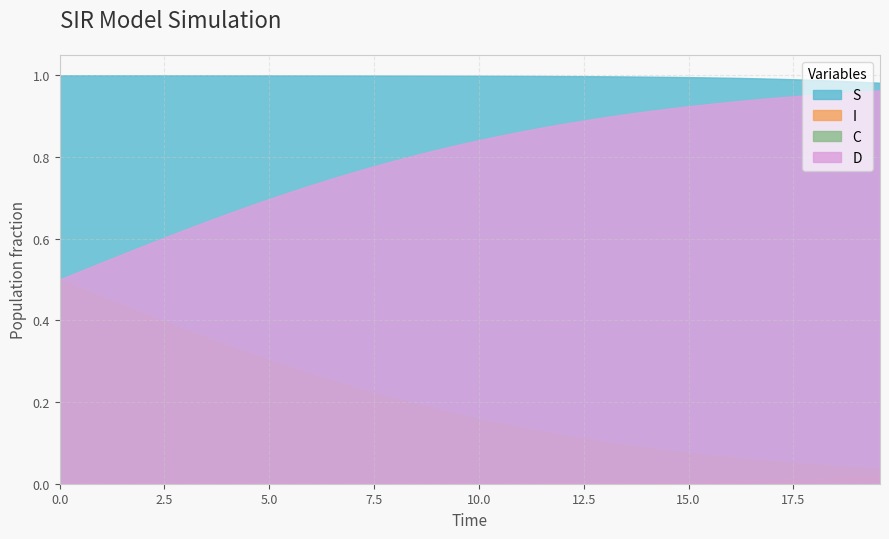

Is the value of C at 18 greater than the value of S at 15?

No